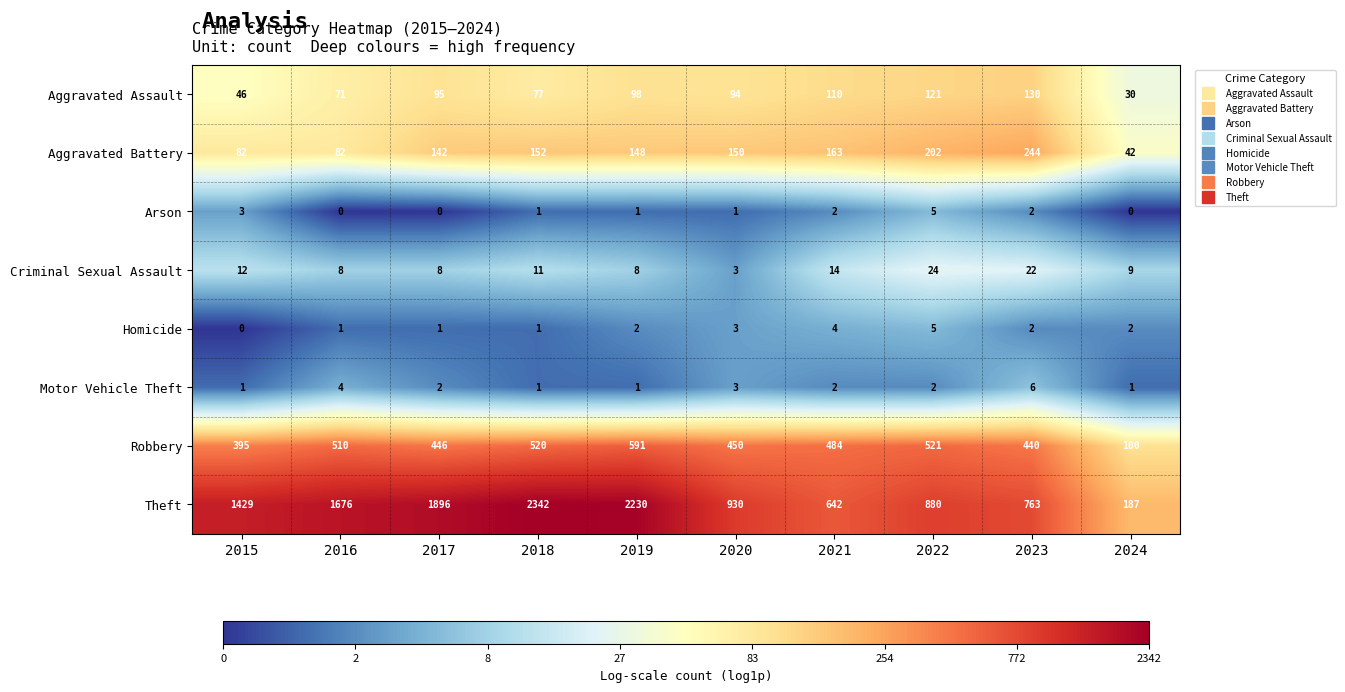

Which series has the largest range (max minus min)?

Theft